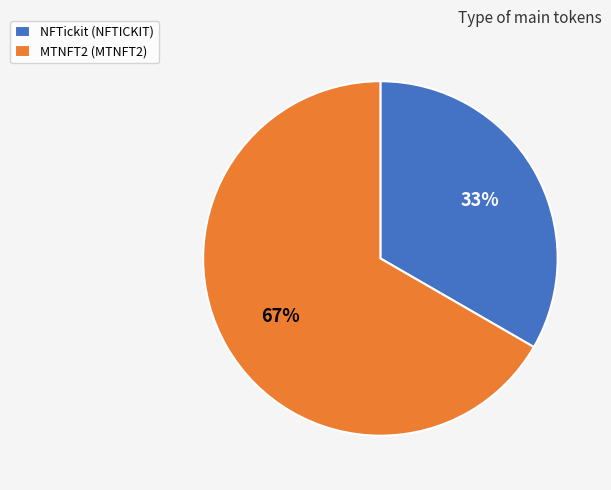

To the nearest percent, what percentage of the pie is NFTickit (NFTICKIT)?

33%